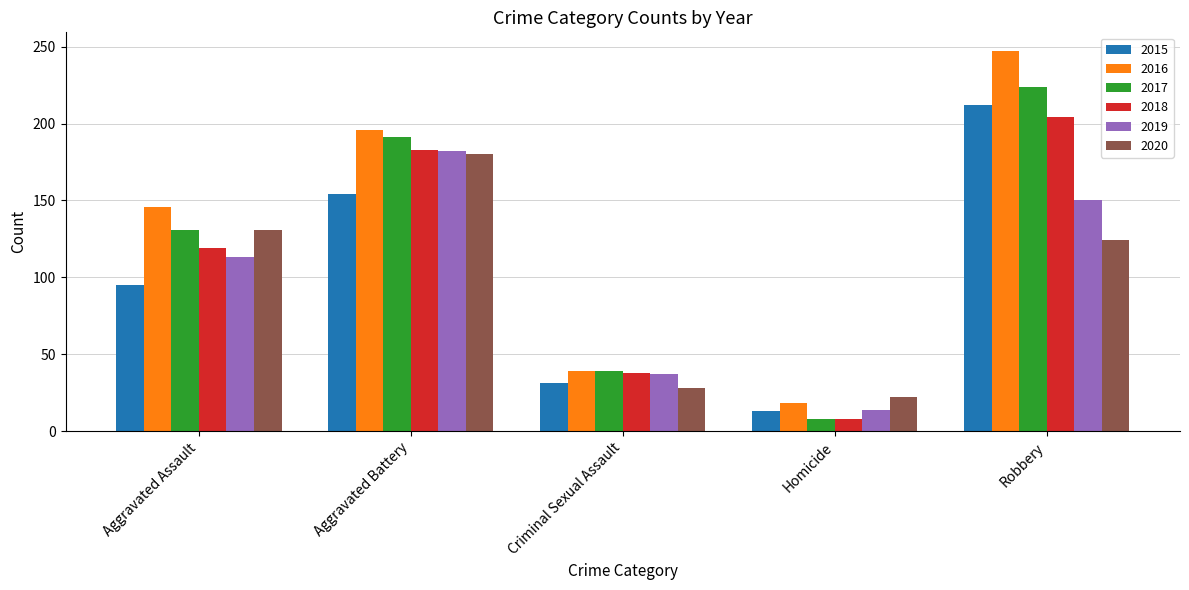

True or false: 2018 has a value of 204 at Robbery.

True